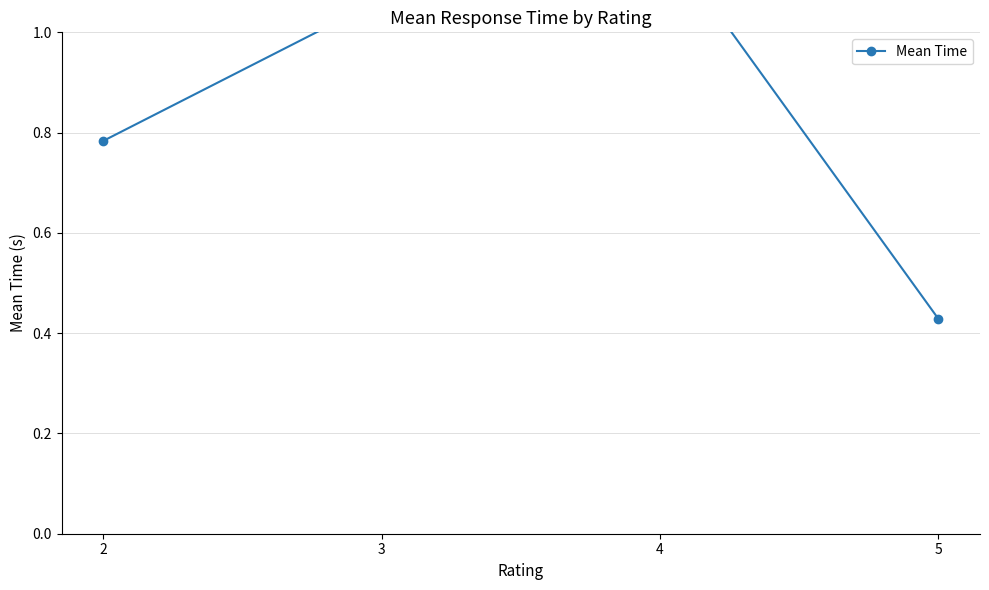

The value at 5 is 0.4. True or false?

True